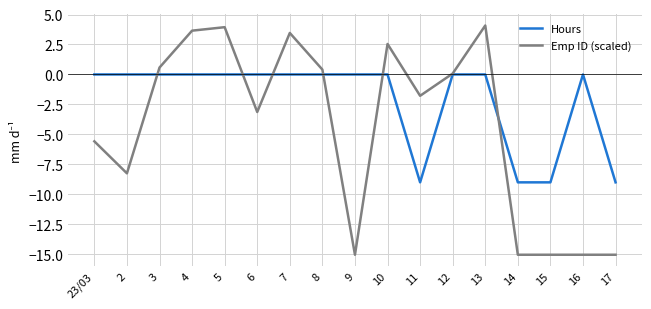

Reading right to left, what are all the values shown in this chart?

Hours: -9.0	0.0	-9.0	-9.0	0.0	0.0	-9.0	0.0	0.0	0.0	0.0	0.0	0.0	0.0	0.0	0.0	0.0
Emp ID (scaled): -15.0	-15.0	-15.0	-15.0	4.1	0.1	-1.8	2.5	-15.0	0.4	3.5	-3.1	3.9	3.7	0.6	-8.2	-5.6